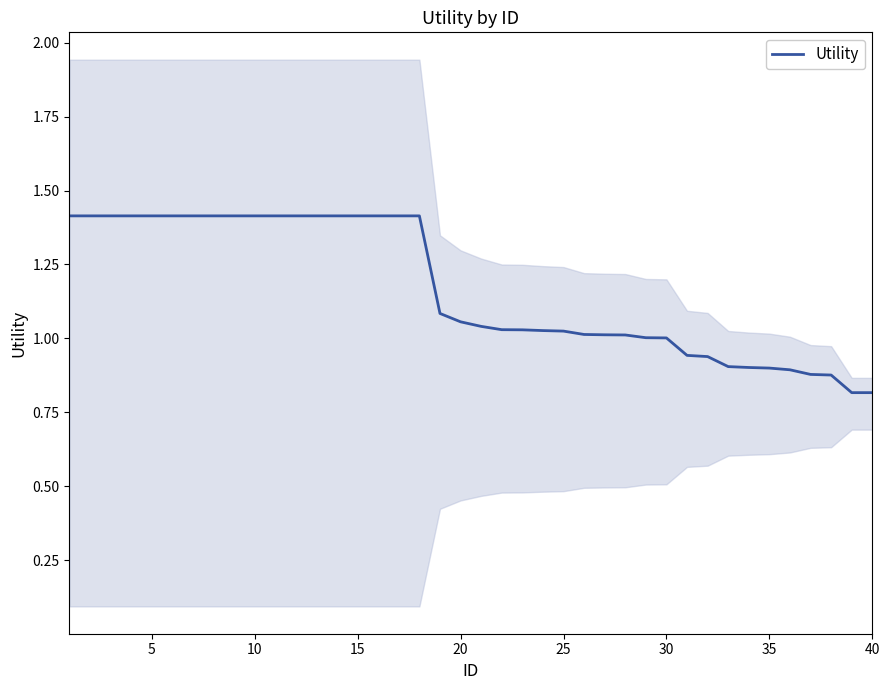

True or false: the data has more than 1 interior local peaks.

False